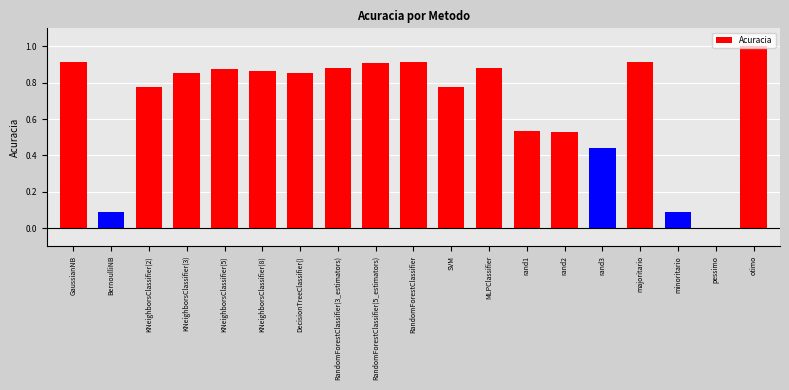

What is the approximate value at otimo?

1.0